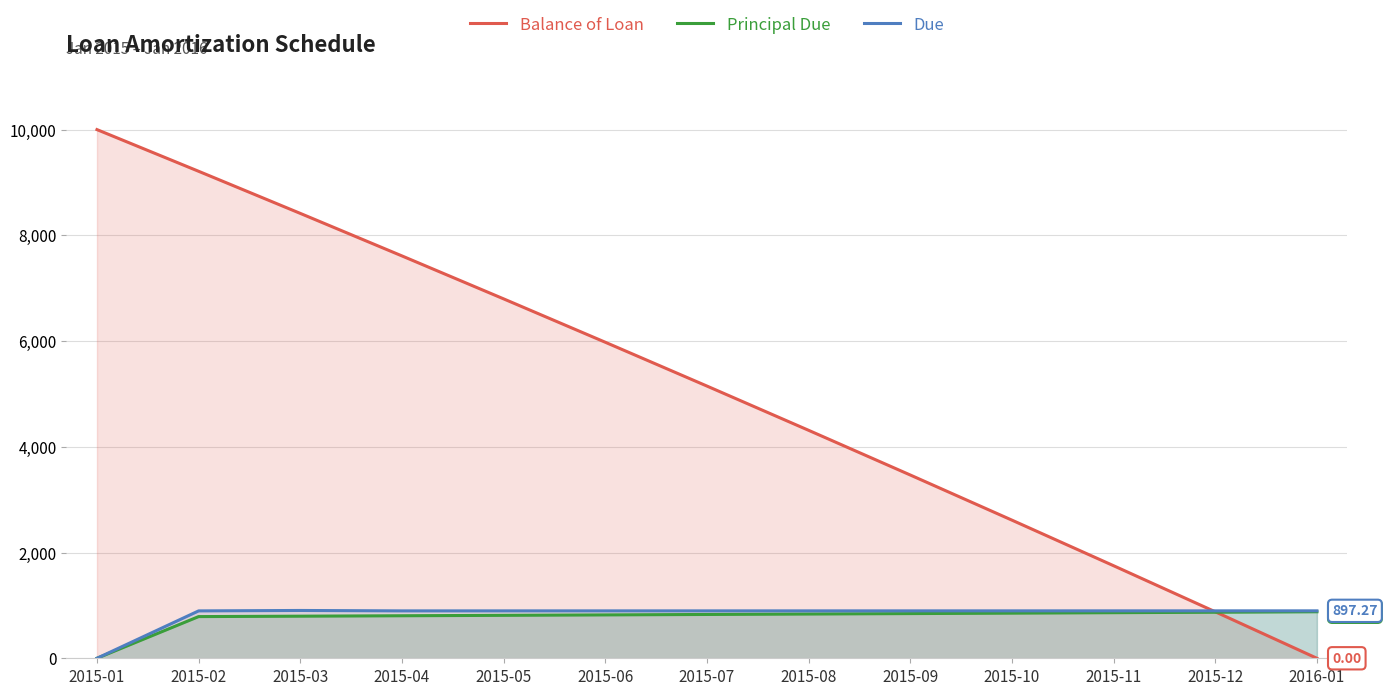

At how many categories does at least one series exceed 2991?

9